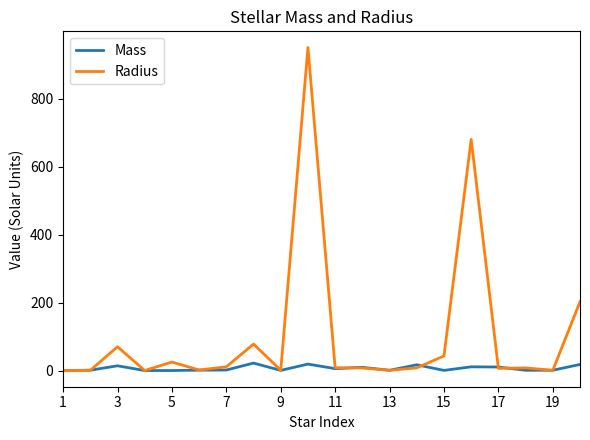

Which series has the widest spread of values?

Radius